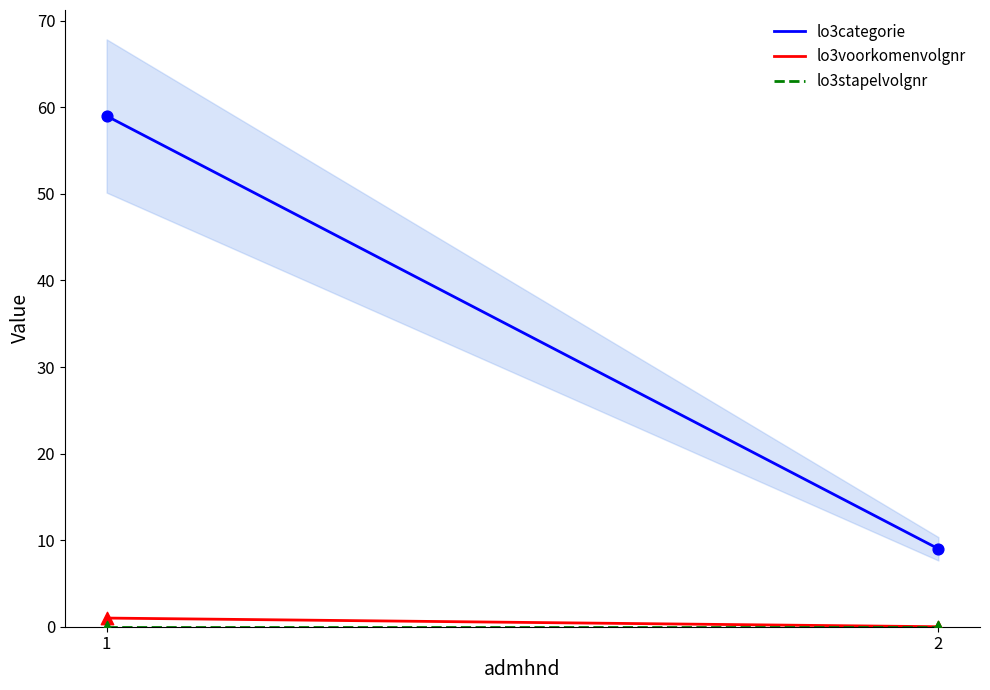

Which series has the largest total across all categories?

lo3categorie